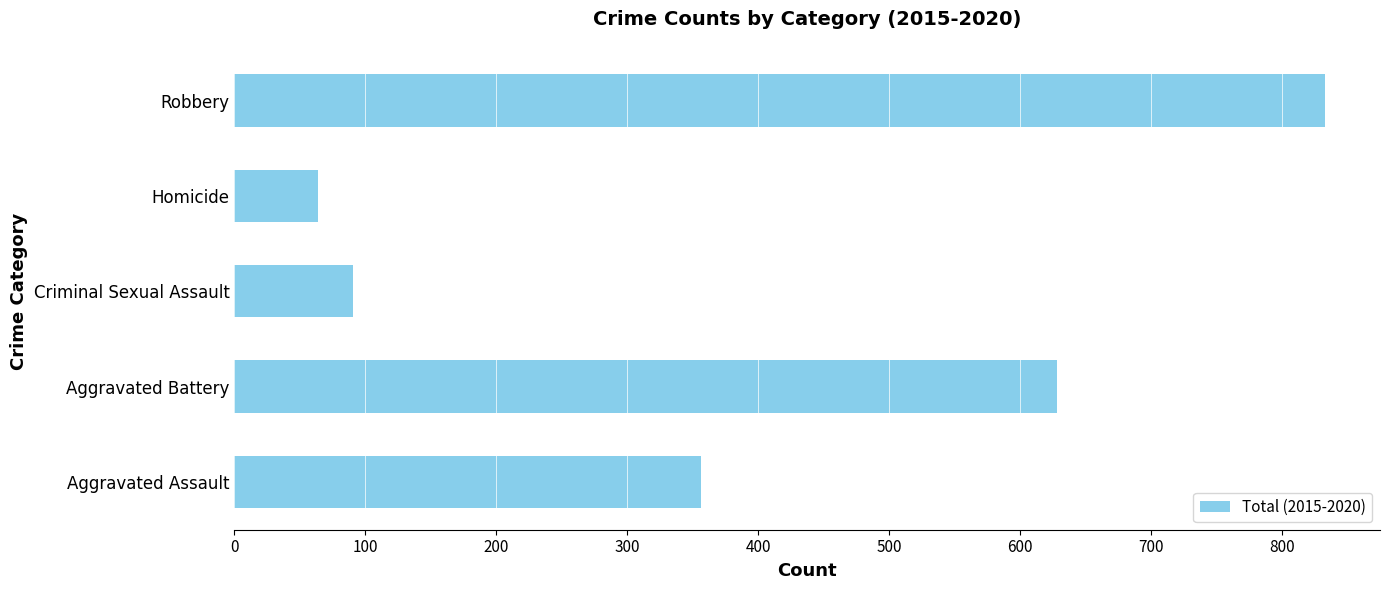

How many distinct data groups are displayed?

1